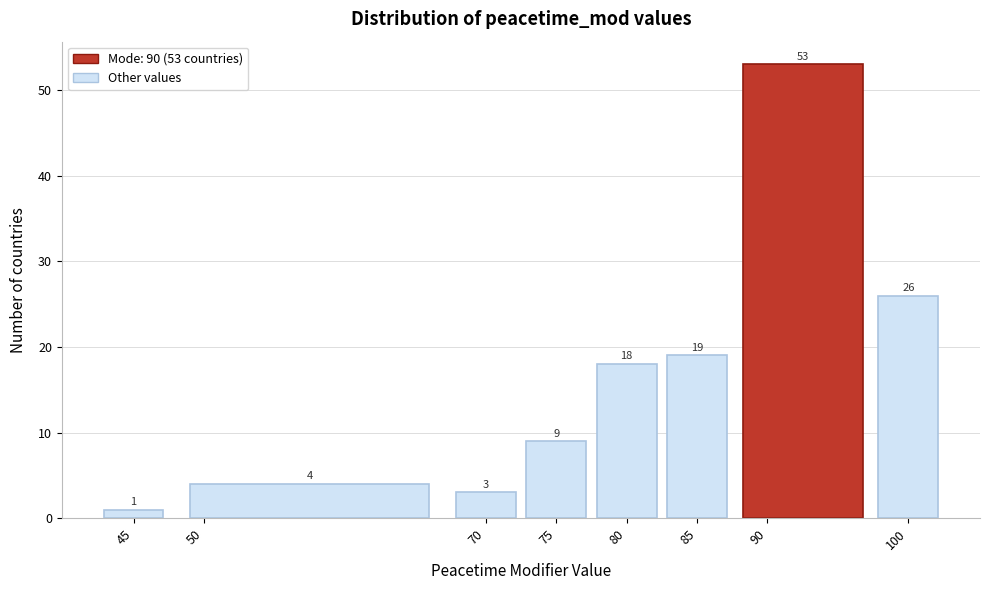

Over which range of the x-axis is the bar tallest?

87.5 to 97.5